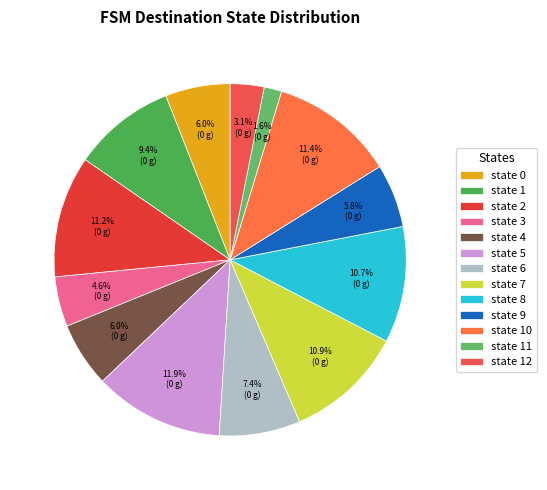

Count the number of slices in the pie.

13